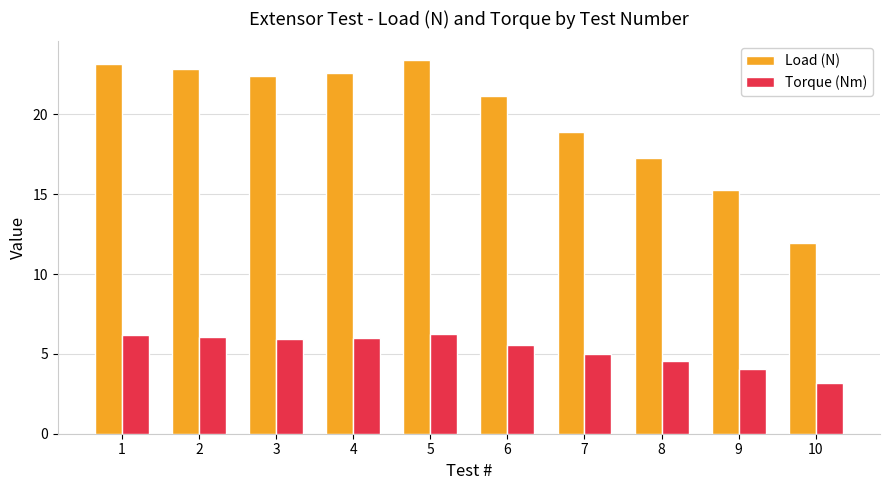

At which label is Load (N) closest to 17?

8